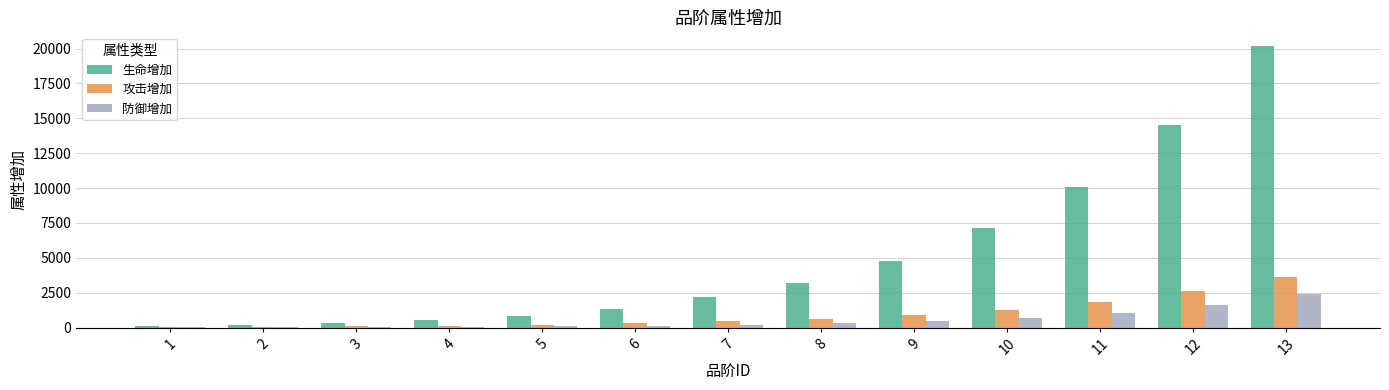

At which category is the sum across all series the highest?

13